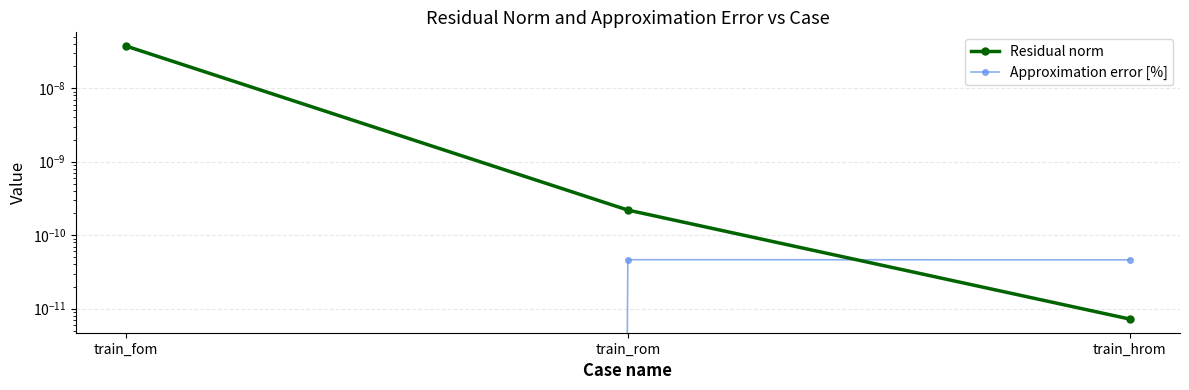

Count the number of categories in the chart.

3